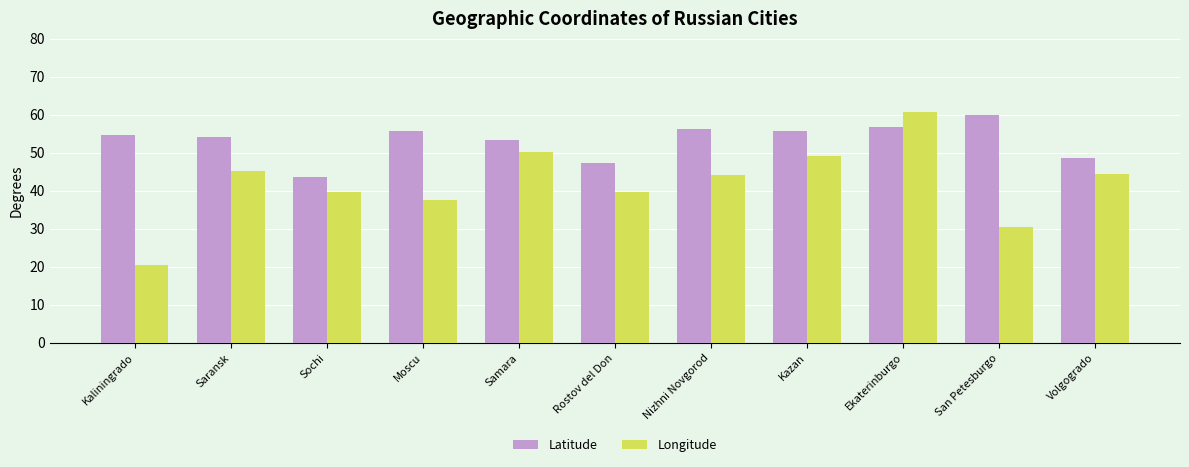

Which label corresponds to the smallest value in the chart?

Kaliningrado